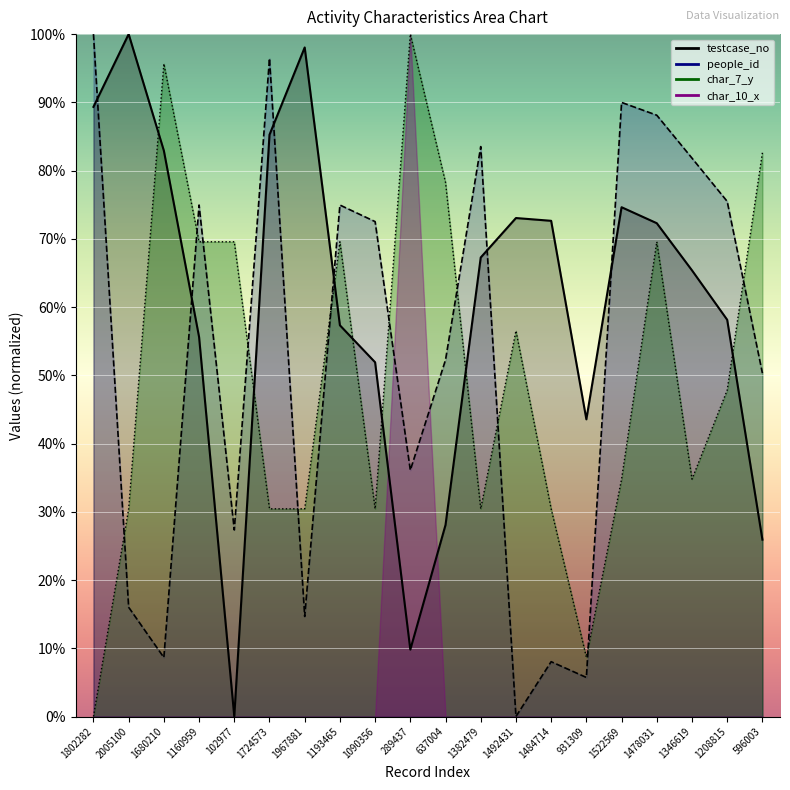

Which category has the highest value in the people_id series?

1802282